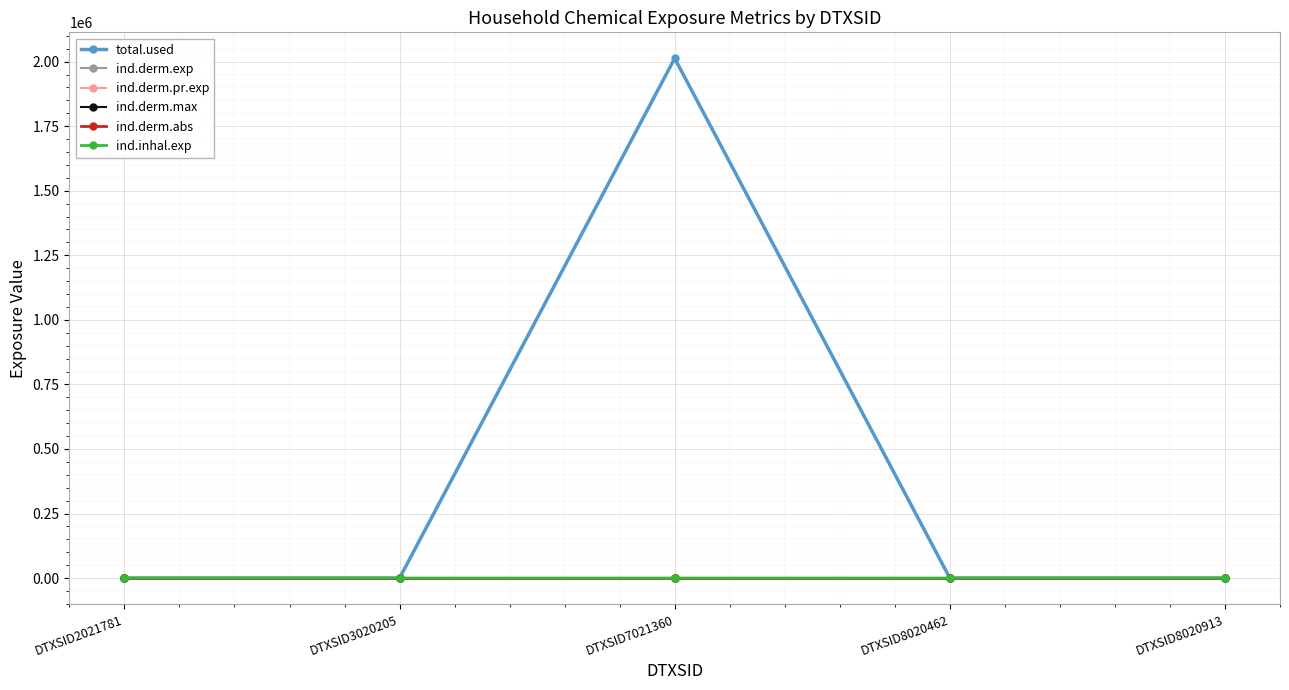

Which category has the highest value in the ind.derm.exp series?

DTXSID7021360